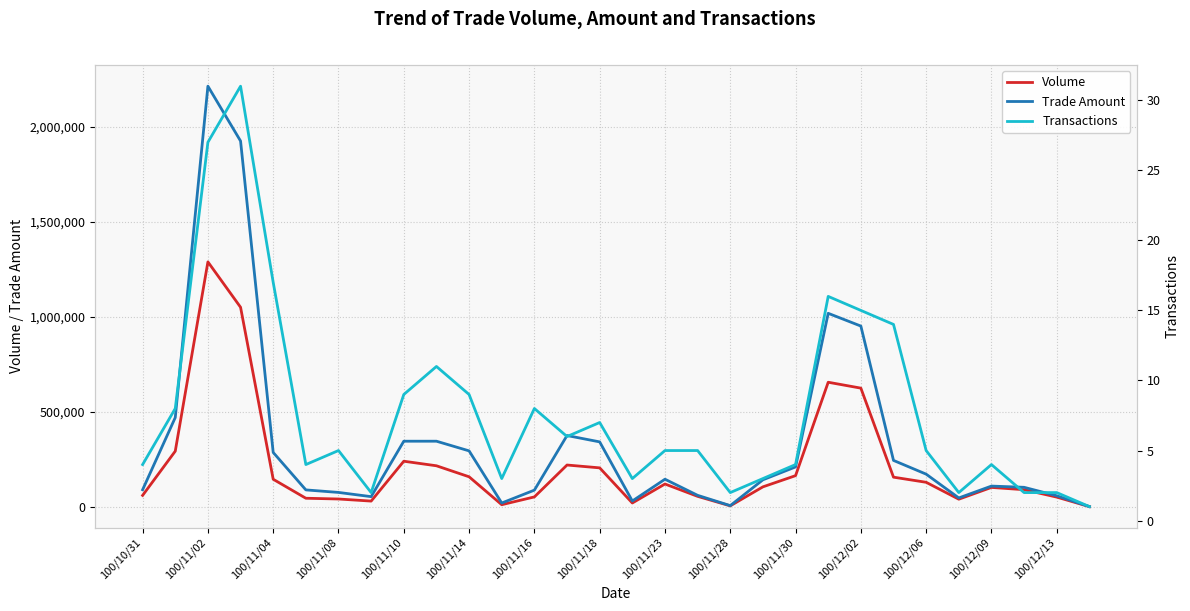

In Trade Amount, how many points are higher than both neighbors (excluding endpoints)?

6